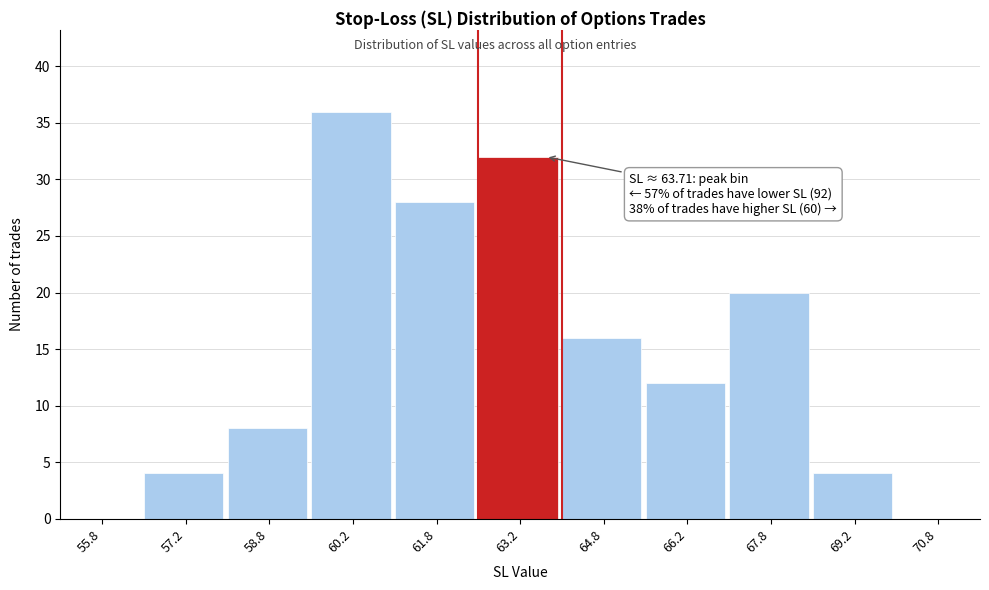

Over which range of the x-axis is the bar tallest?

59.5 to 61.0